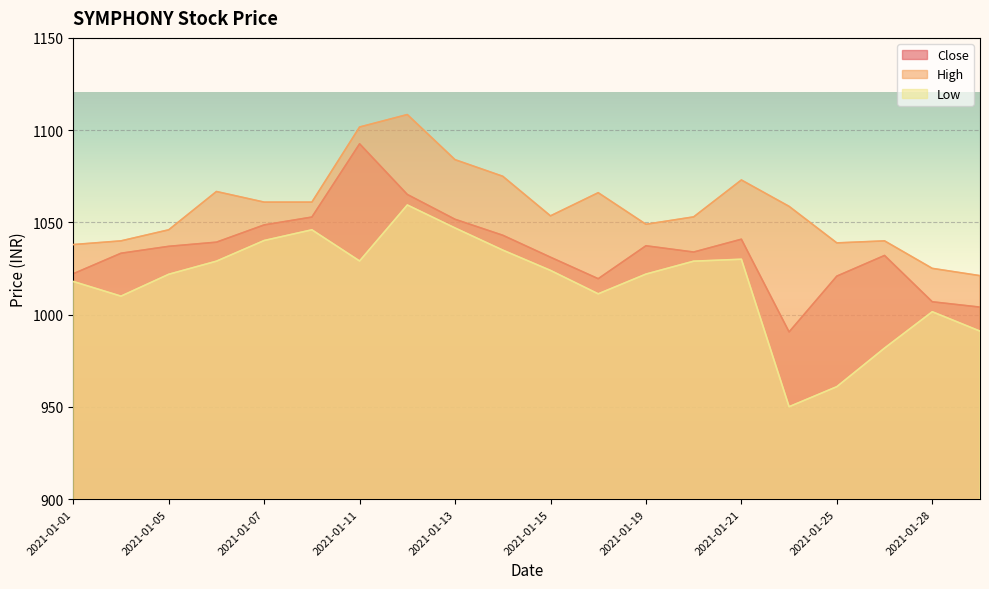

Reading right to left, transcribe all the data shown in this chart.

Close: 1004.1	1007.0	1032.1	1020.9	990.6	1040.9	1034.0	1037.3	1019.5	1031.2	1043.0	1051.7	1065.2	1092.6	1052.9	1048.7	1039.3	1037.0	1033.3	1022.2
High: 1021.1	1025.1	1040.0	1038.9	1058.7	1073.0	1053.0	1049.0	1066.1	1053.5	1075.0	1084.0	1108.5	1101.7	1061.0	1061.0	1066.8	1046.0	1040.0	1038.0
Low: 991.1	1001.6	981.9	961.0	950.1	1030.0	1029.0	1022.0	1011.3	1024.0	1035.0	1047.0	1059.5	1029.1	1046.0	1040.2	1029.0	1021.9	1010.0	1018.0